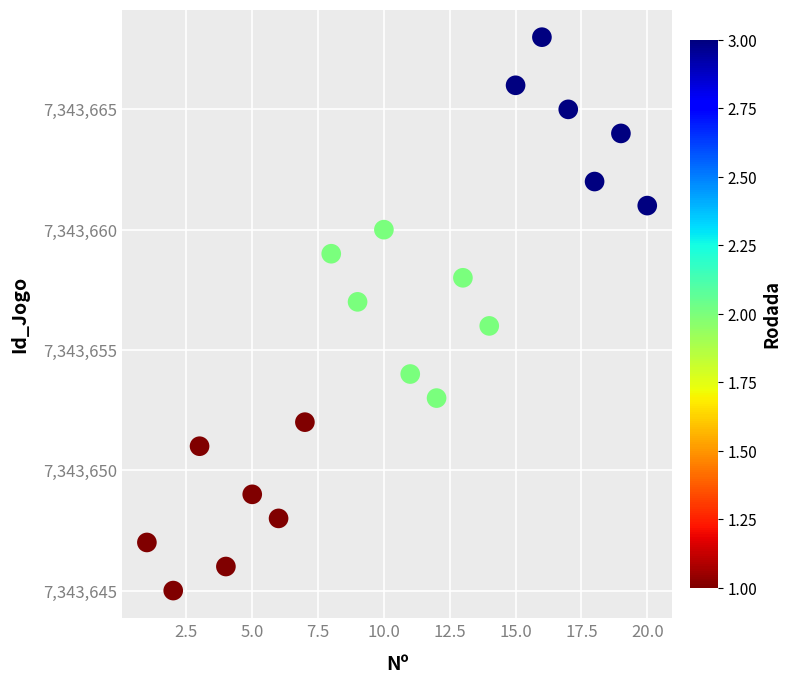

What is the range of X values (max minus min)?

19